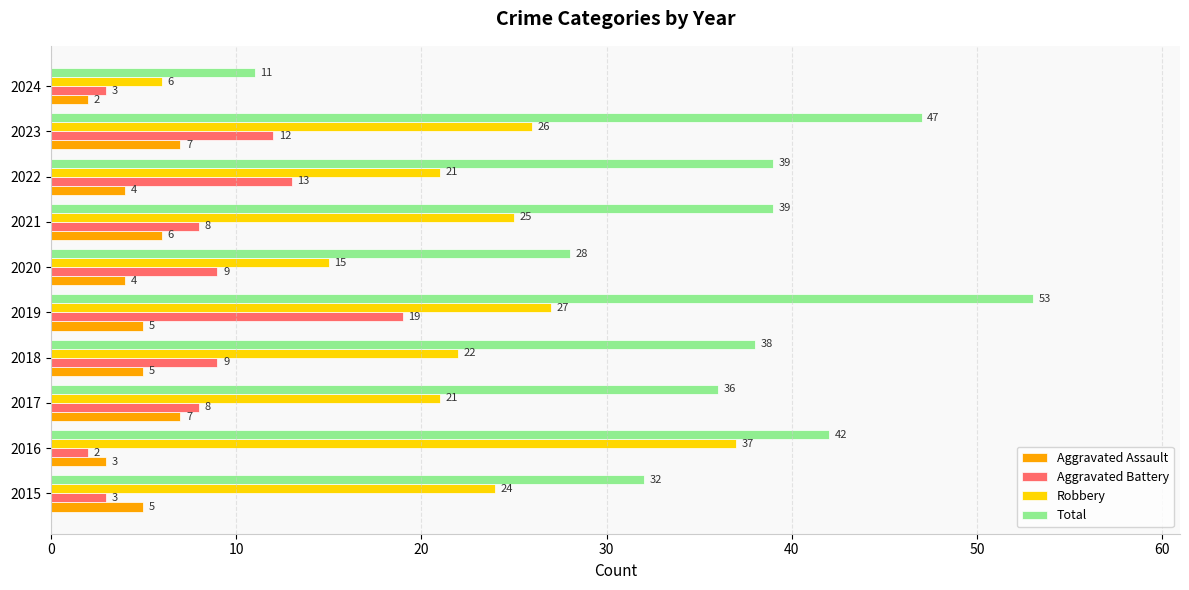

Which category has the highest value in the Aggravated Battery series?

2019